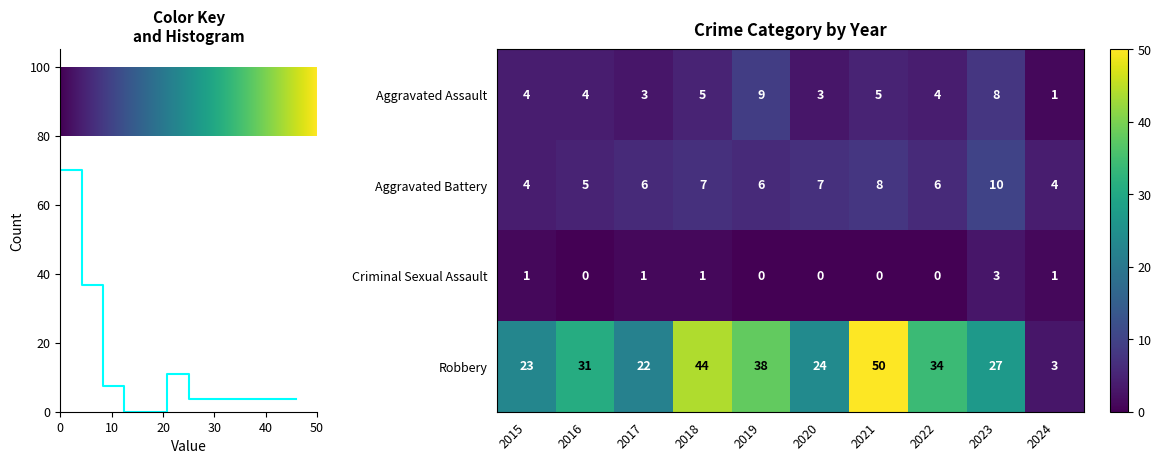

What is the difference between the Robbery values at 2017 and 2016?

9